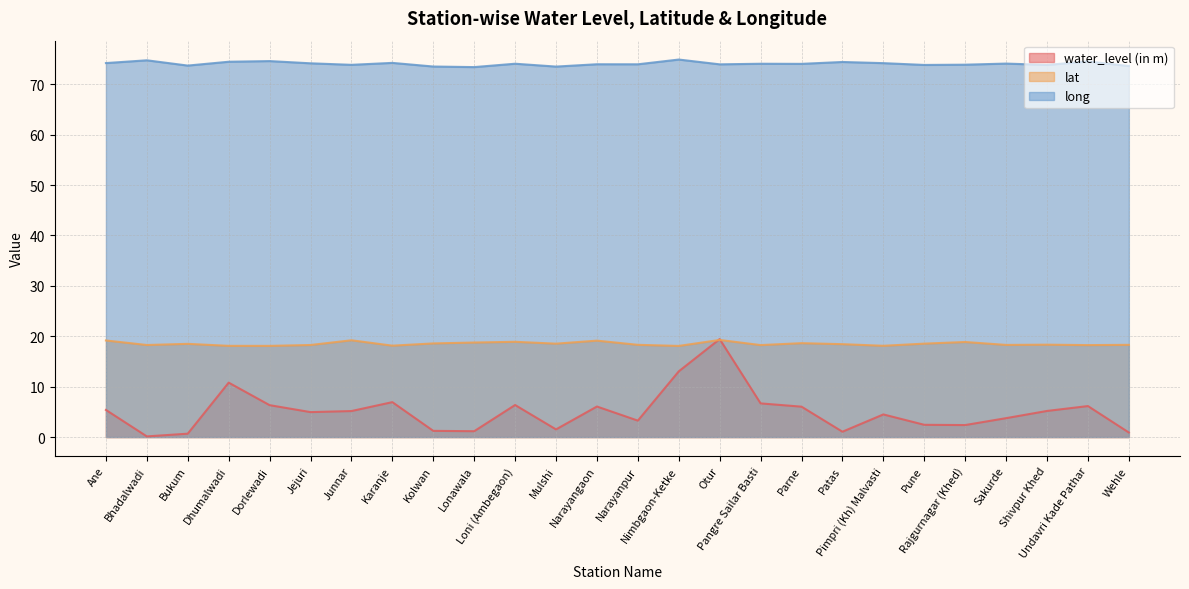

What is the lowest value of the lat series?

18.1